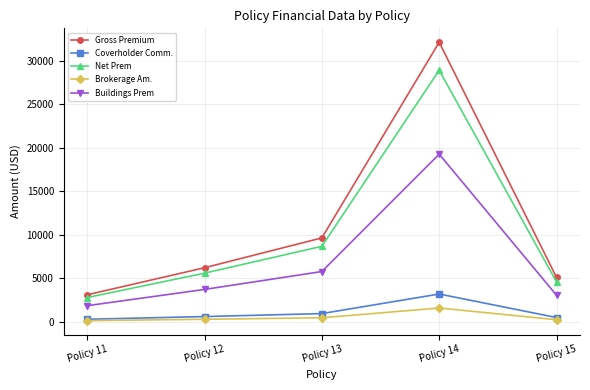

Which series has the widest spread of values?

Gross Premium